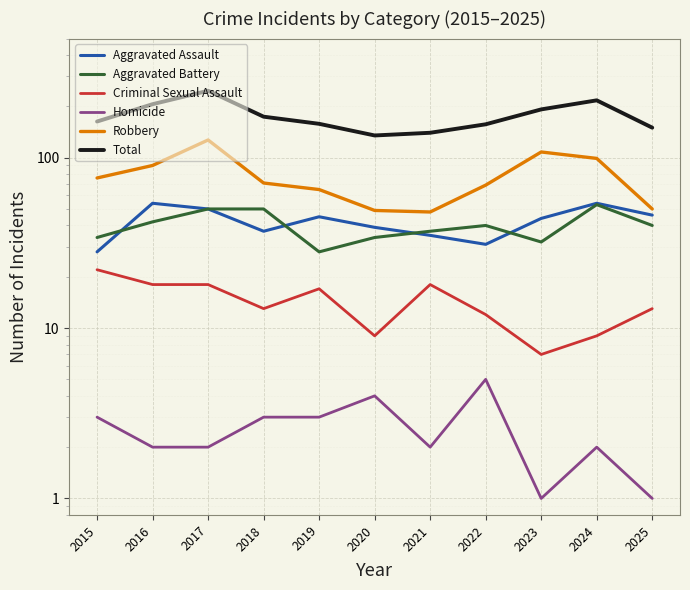

Does the chart display data point markers on the line(s)?

No